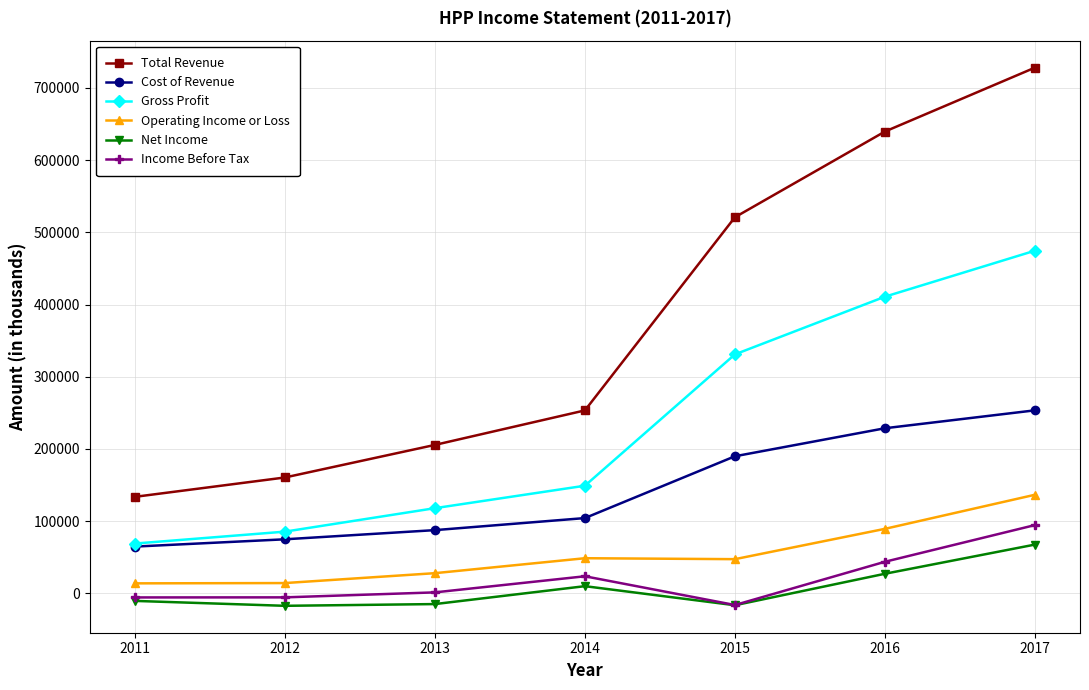

List the labels in order of Cost of Revenue value, smallest first.

2011, 2012, 2013, 2014, 2015, 2016, 2017